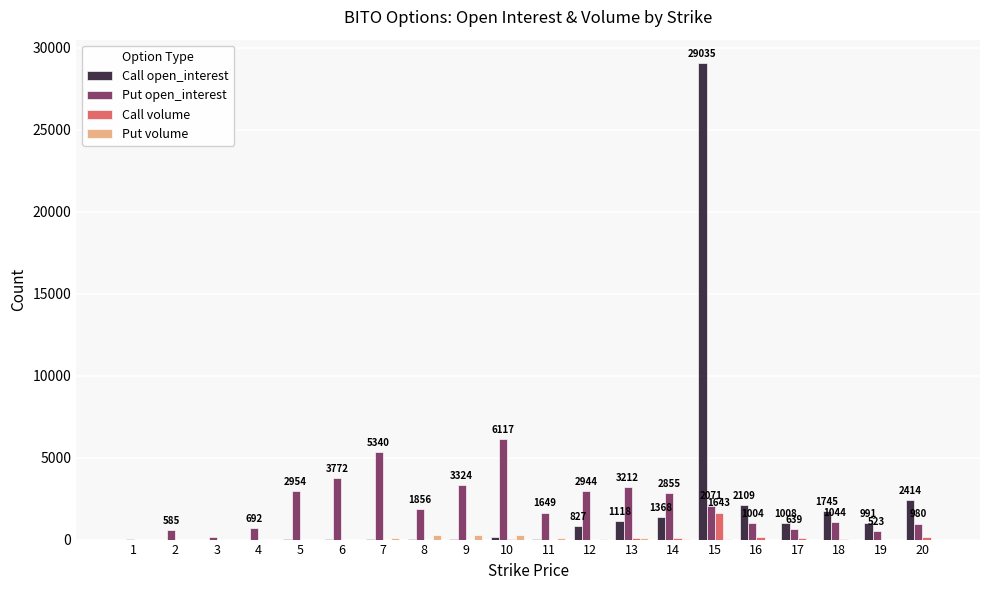

At which category is the sum across all series the highest?

15